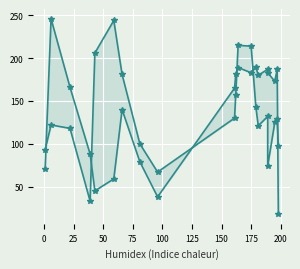

List the series in order of their peak value, highest first.

Band2, Band1